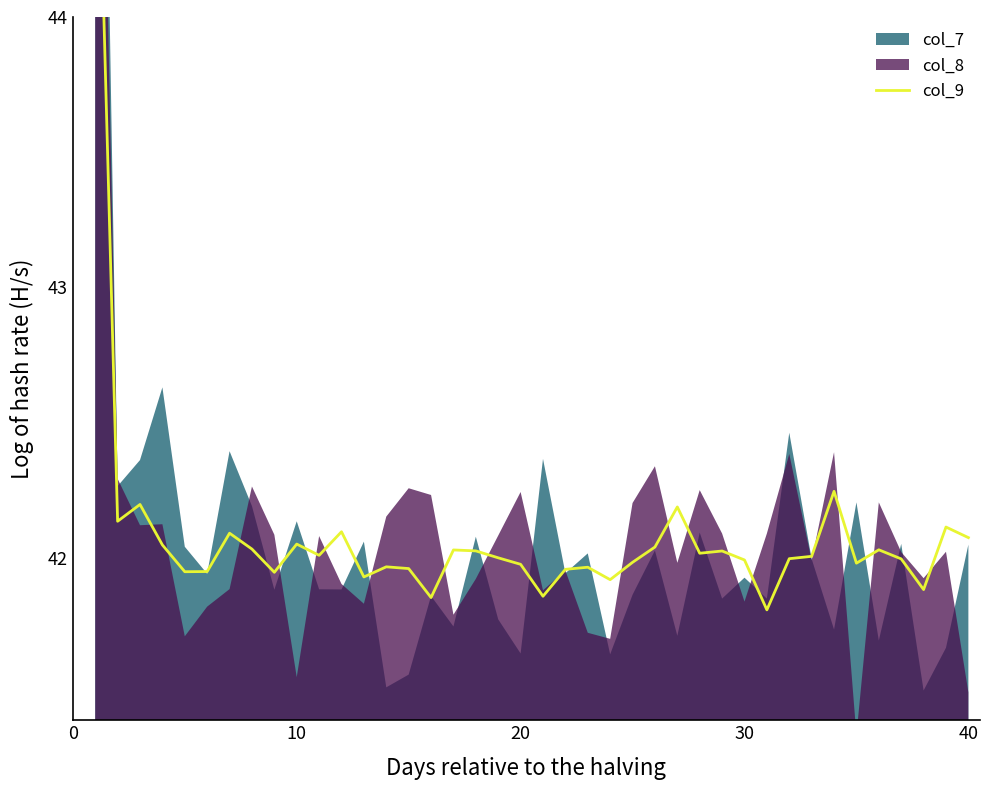

What is the difference between the maximum and minimum values?

3.4